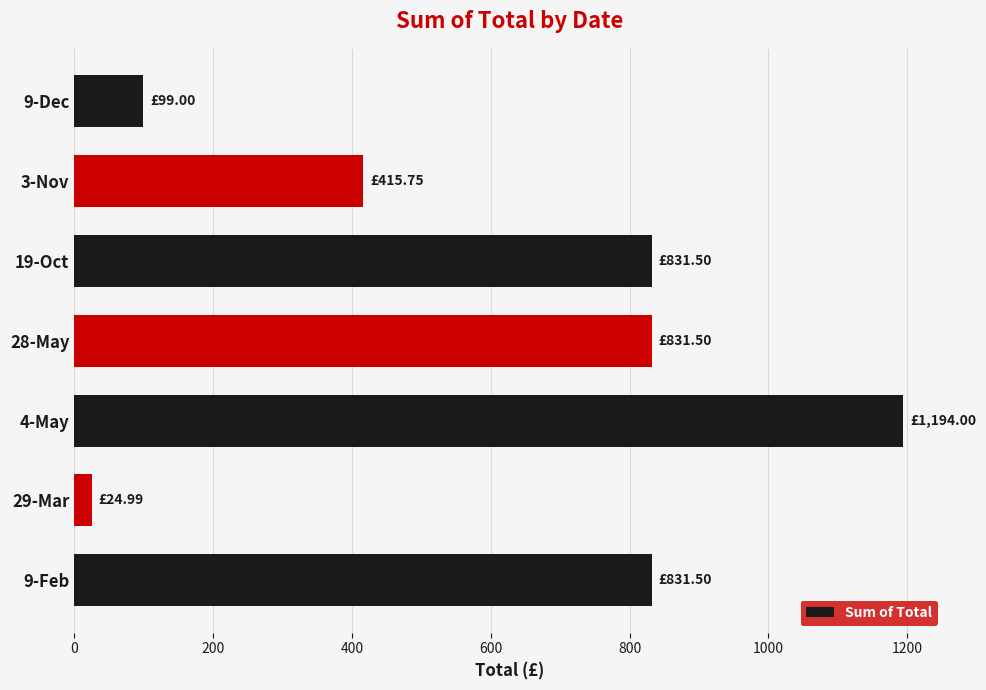

What is the ratio of the value at 3-Nov to the value at 4-May?

0.3